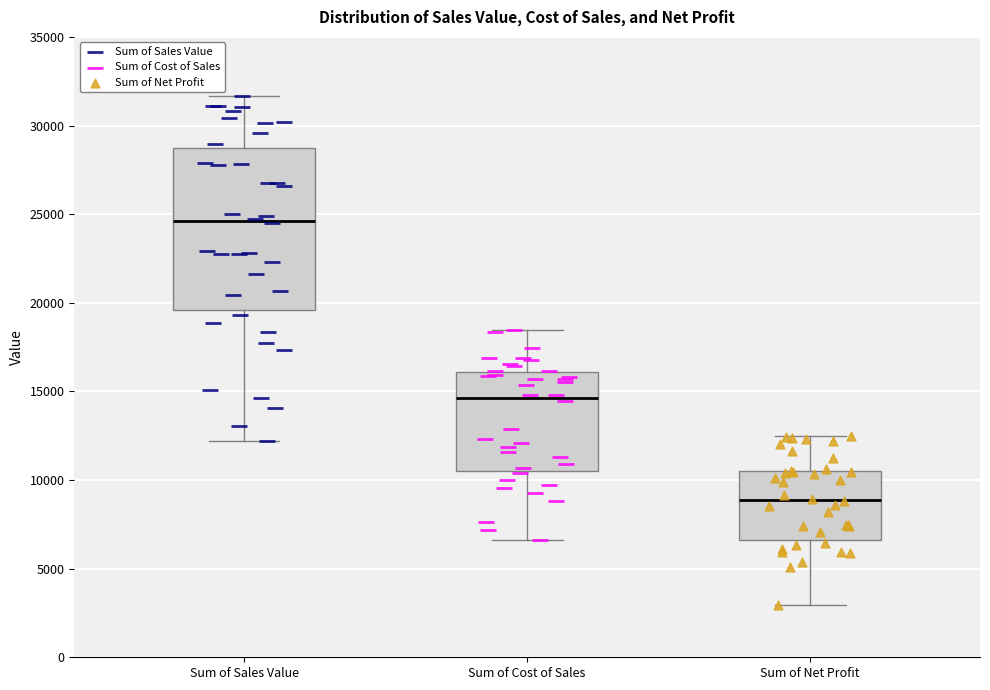

Reading left to right, transcribe this box plot: for each box, give where its median line is, the range the box spans, and where its two whiskers end, as read against the y-axis. The values are not printed on the chart, so give them approximately, as read against the axis.

Sum of Sales Value: median 24500, box 19500 to 28500, whiskers 12000 to 31500
Sum of Cost of Sales: median 14500, box 10500 to 16000, whiskers 6500 to 18500
Sum of Net Profit: median 9000, box 6500 to 10500, whiskers 3000 to 12500